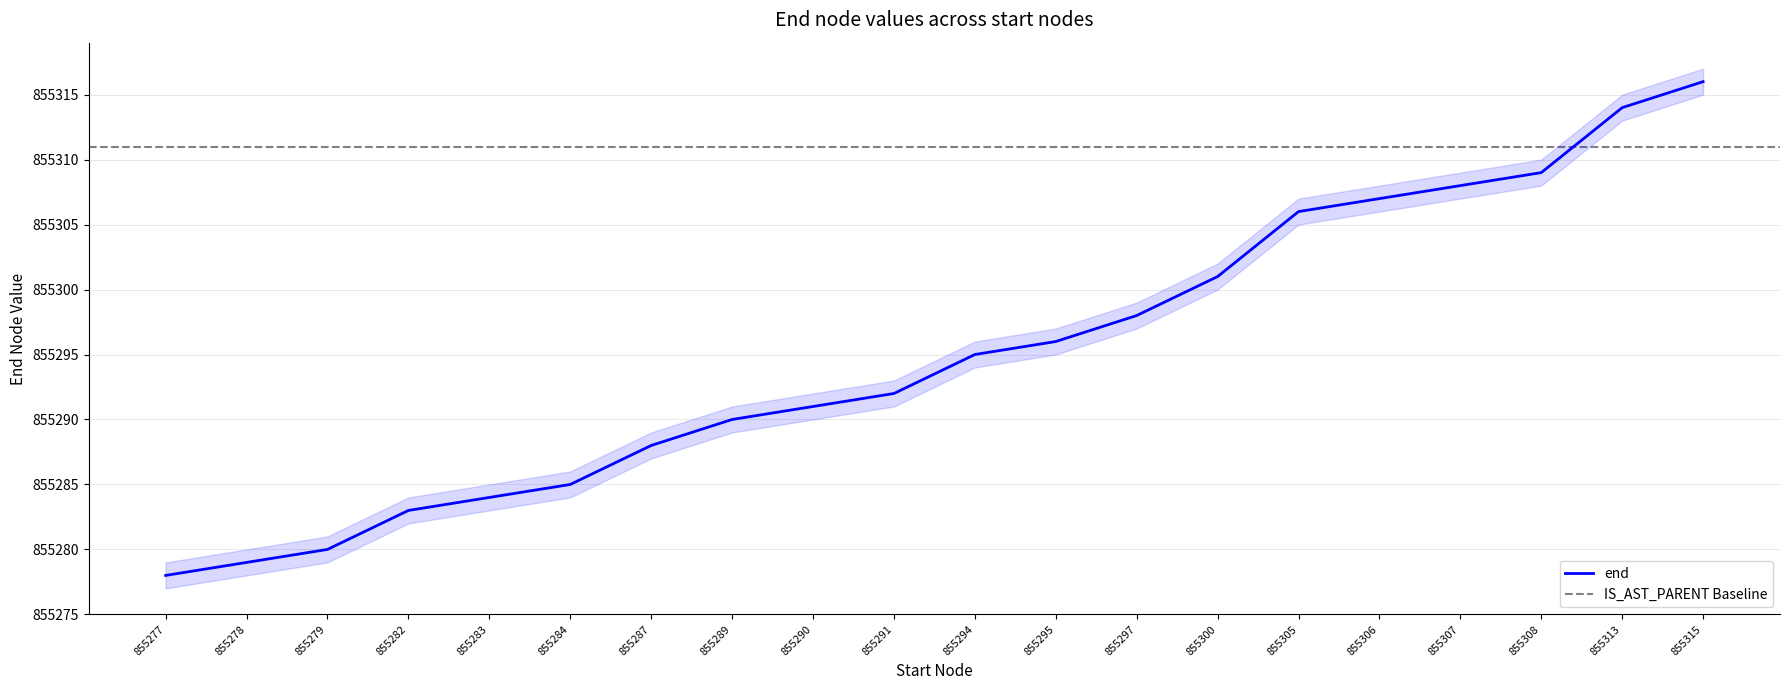

How many values in the end_upper series exceed 855296?

9